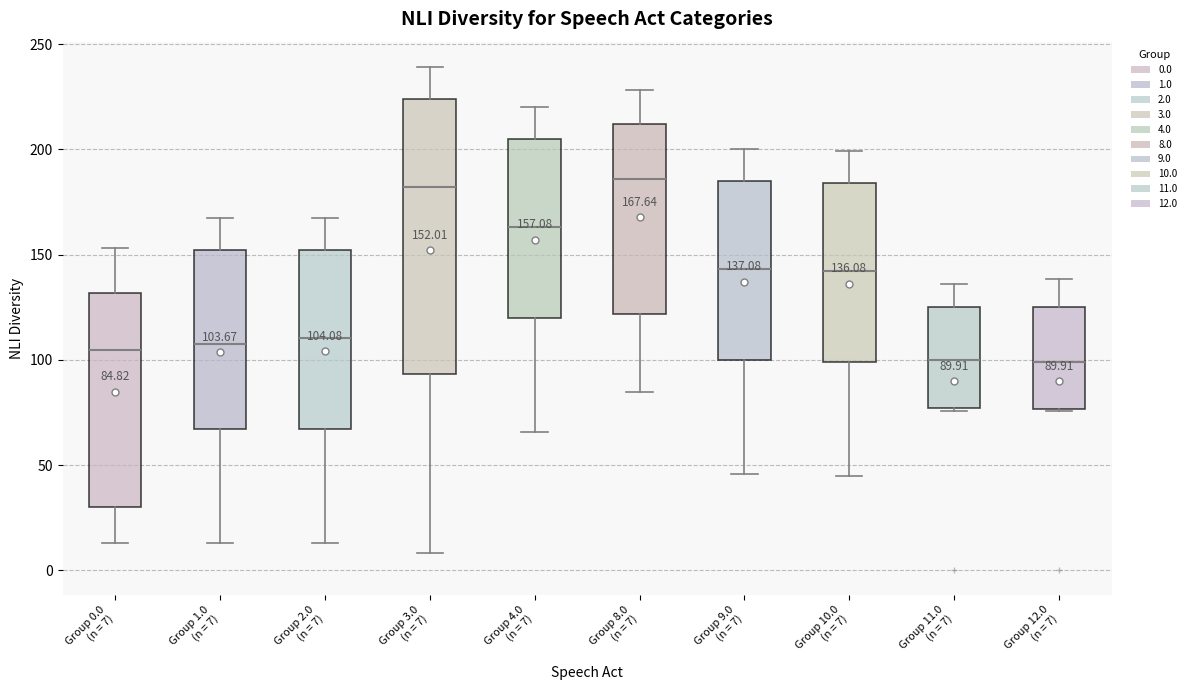

Comparing the boxes themselves (not the whiskers), which one is the tallest?

Group 3.0 (n = 7)